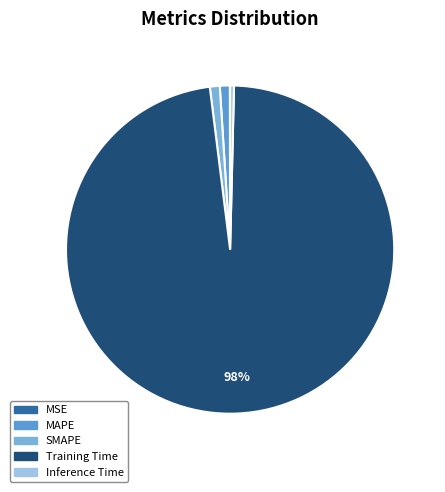

To the nearest percent, what is the difference between the SMAPE and Training Time slice percentages?

97%